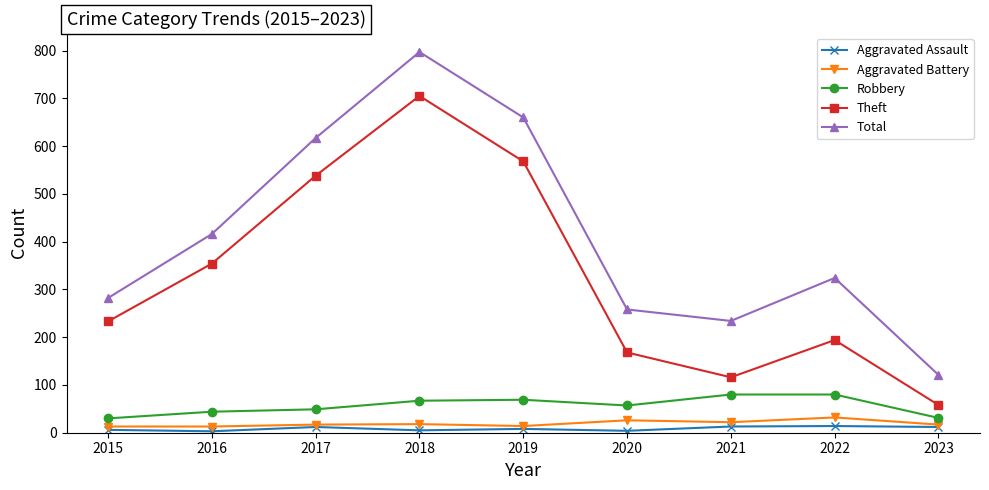

How many lines are shown in the chart?

5